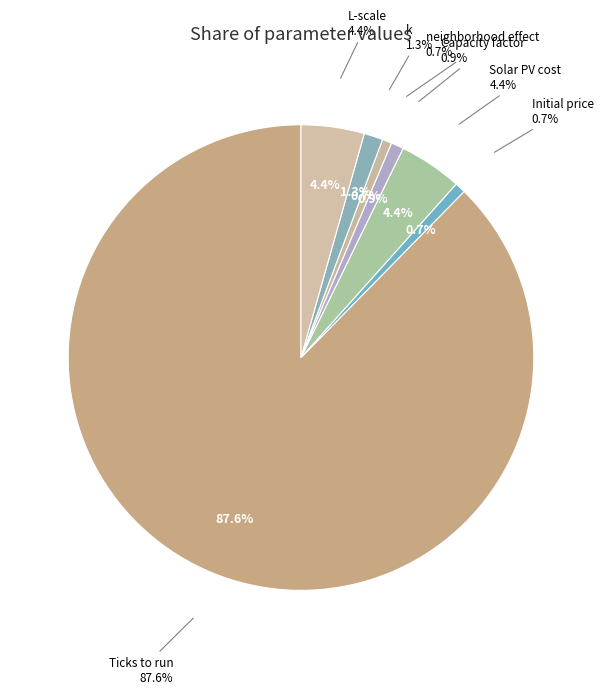

What percentage is the k slice, to the nearest percent?

1%